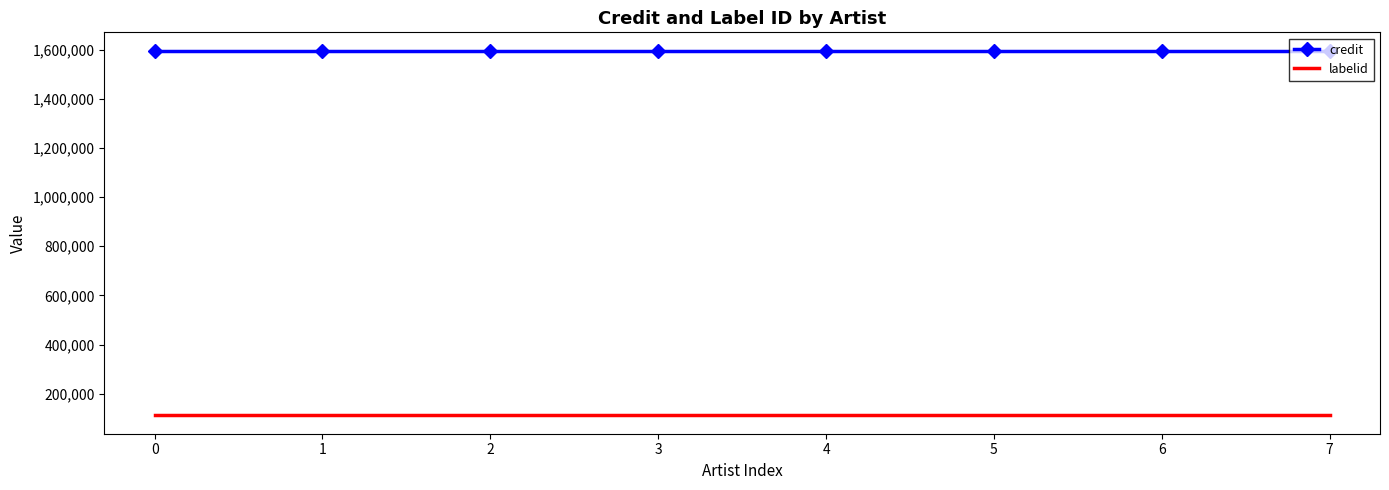

Which series has the largest total across all categories?

credit